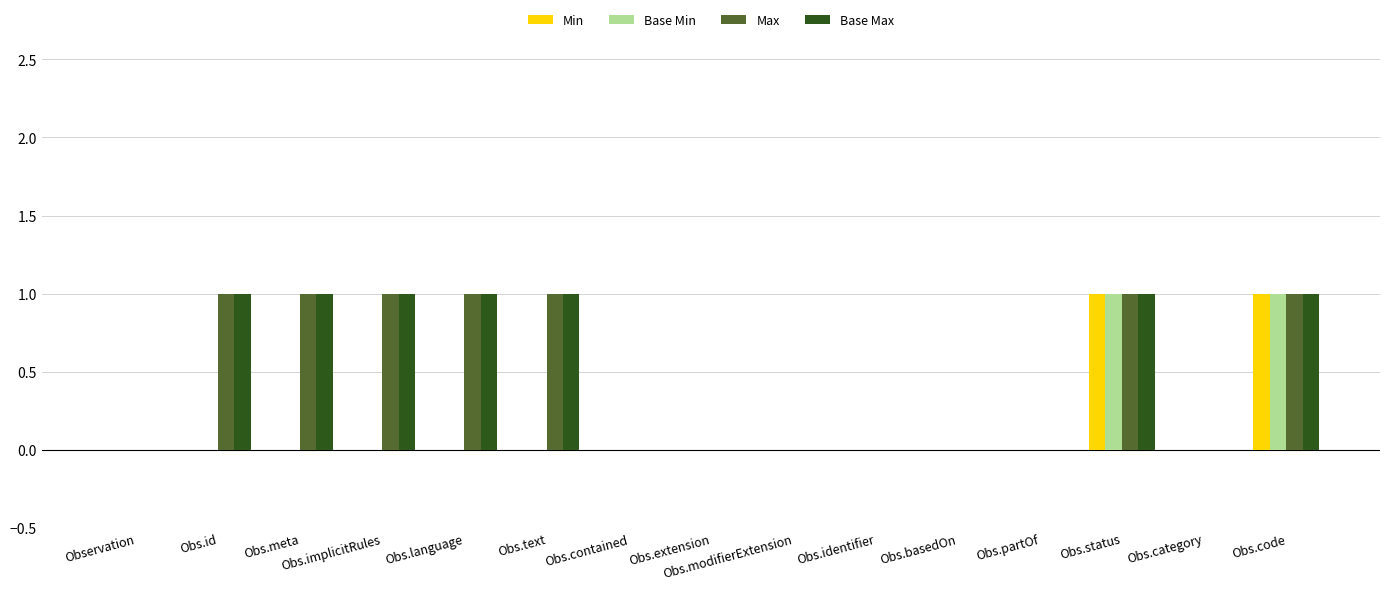

The value of Min at Obs.implicitRules is 1. True or false?

False